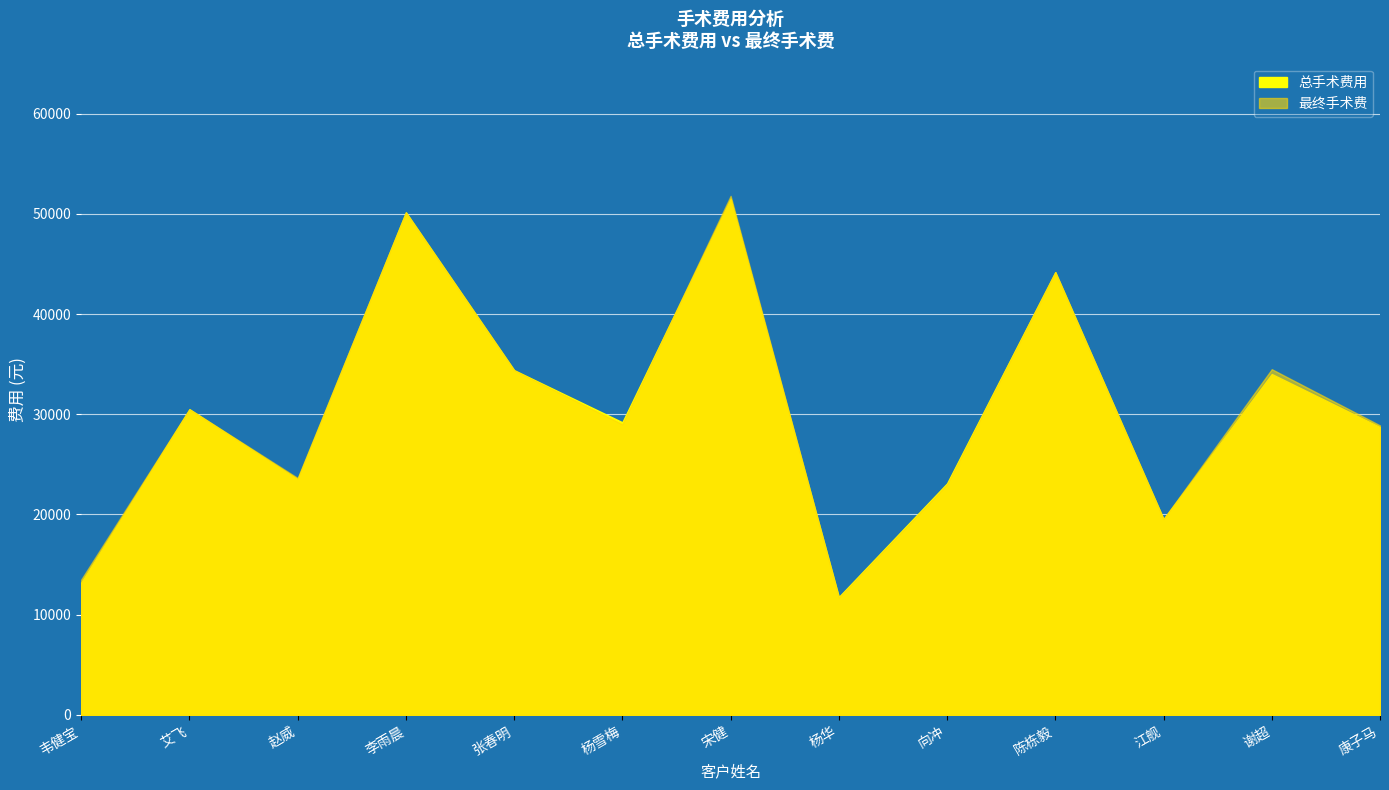

Which series has the largest total across all categories?

最终手术费